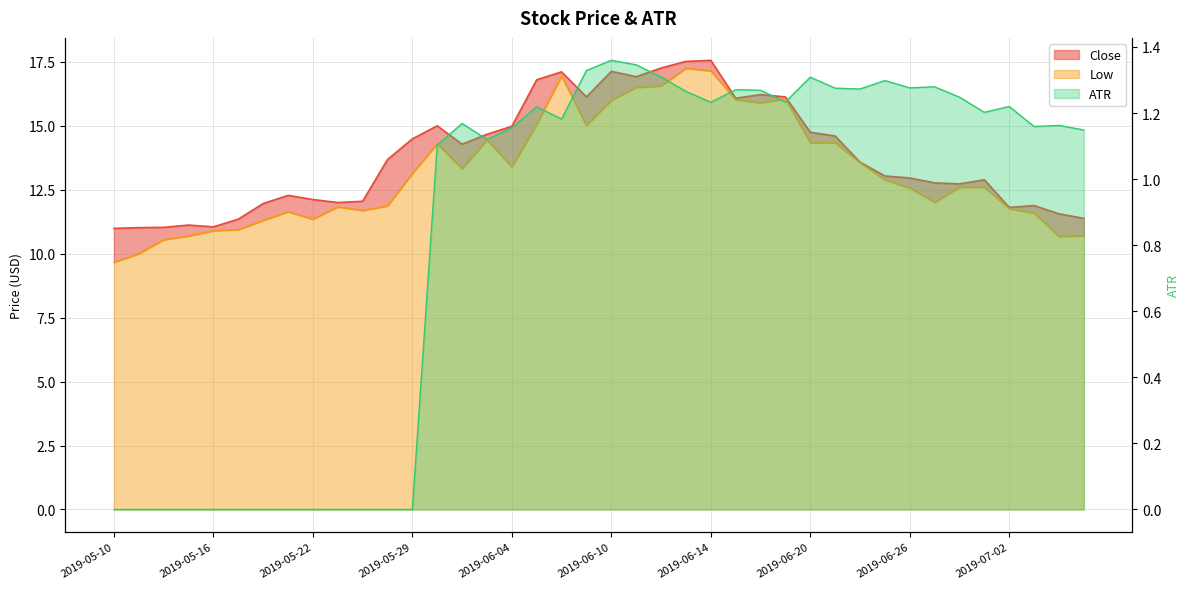

What is the difference between the highest and lowest values at 2019-06-27?

11.5